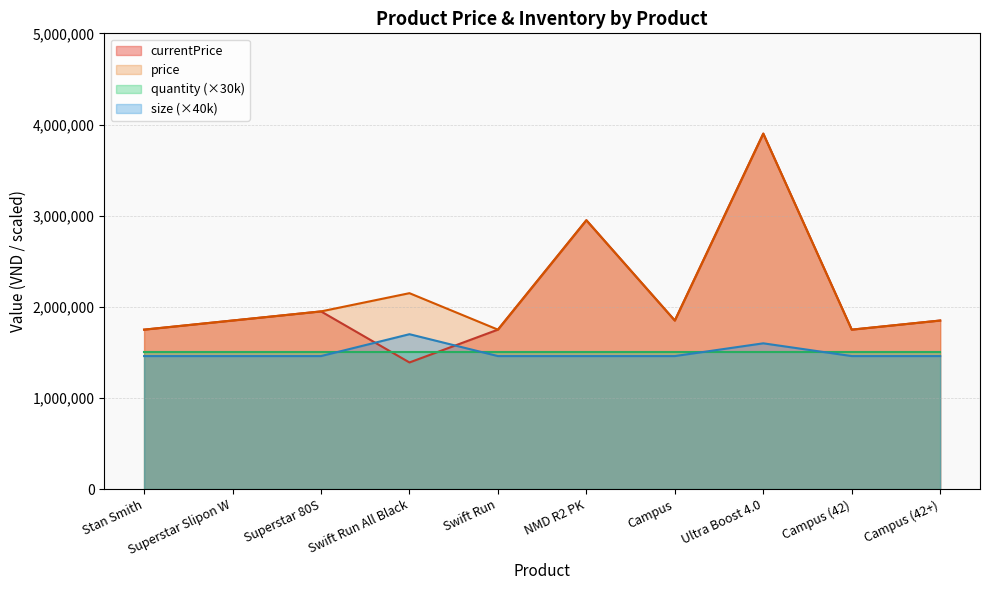

At which label is price closest to 2825000?

NMD R2 PK